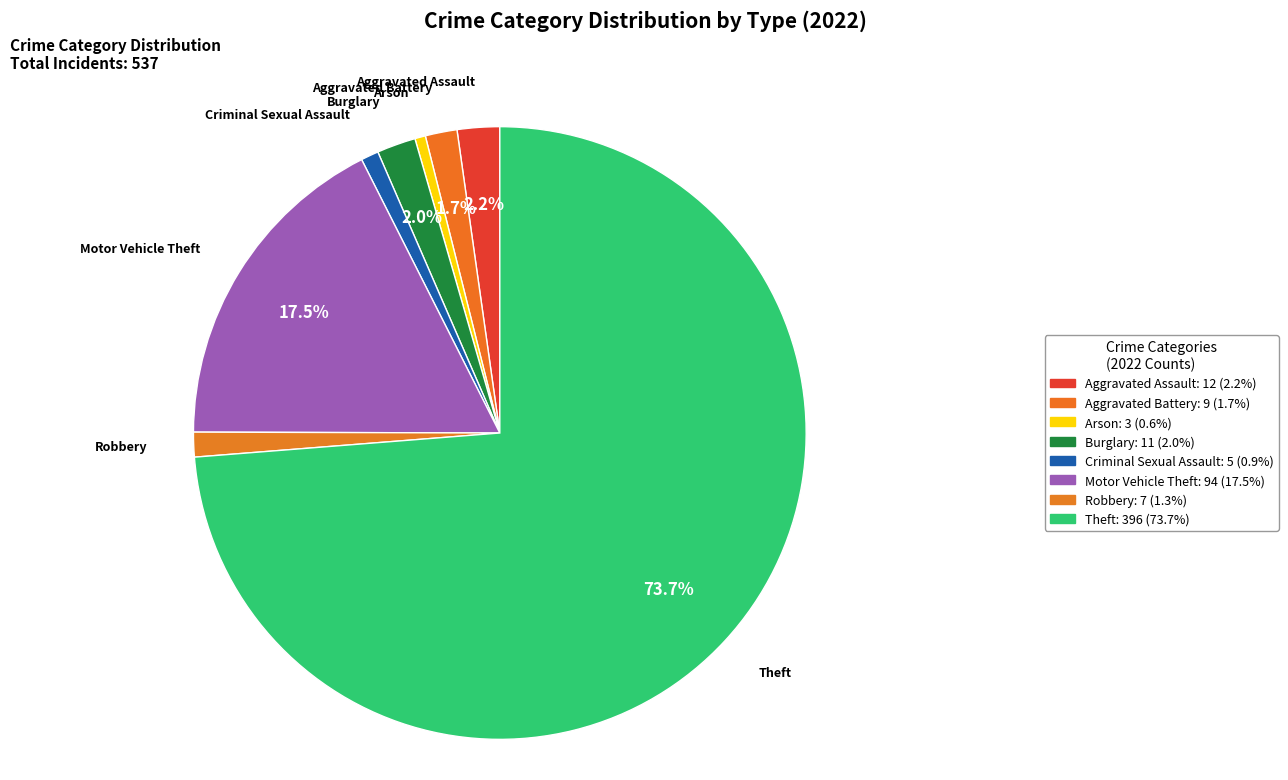

To the nearest percent, what is the difference between the Robbery and Aggravated Assault slice percentages?

1%